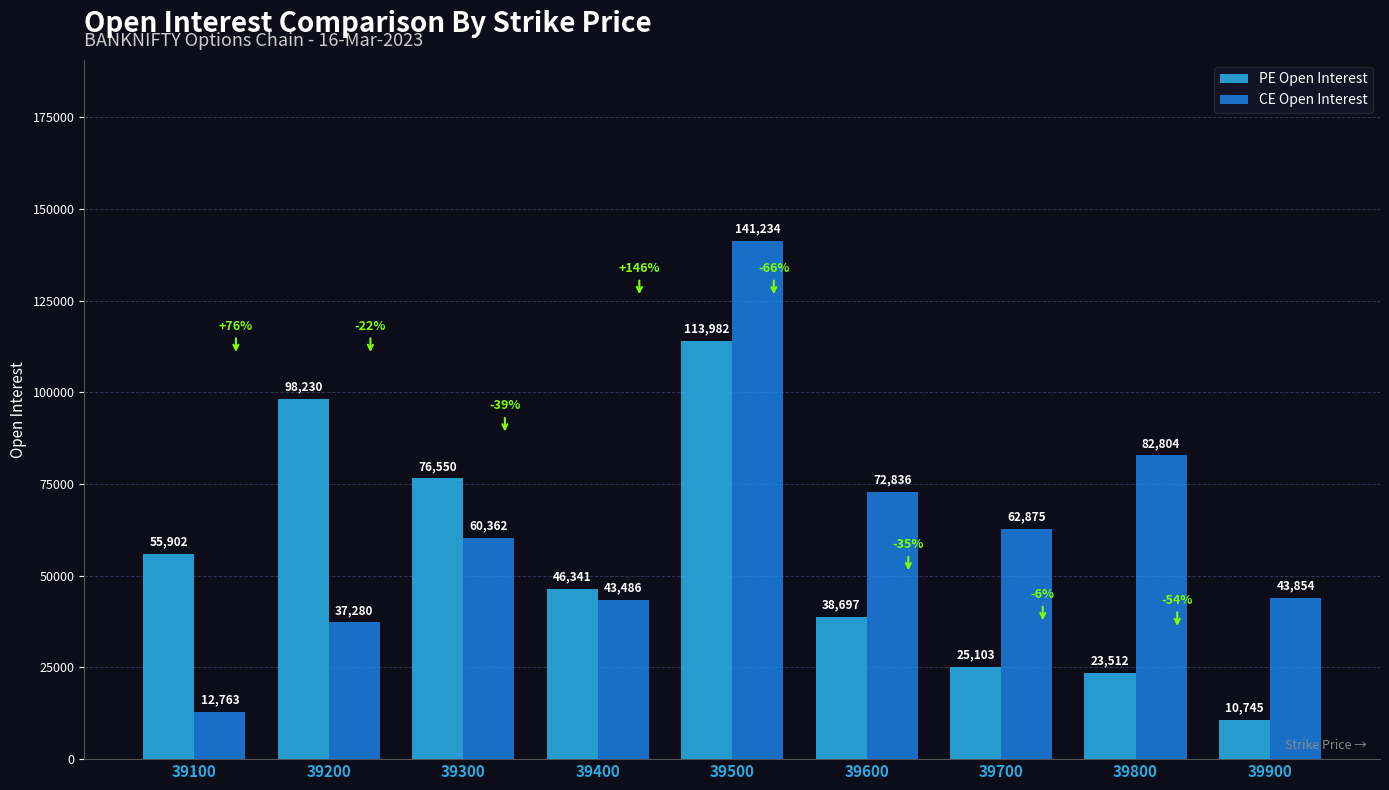

At which label is PE Open Interest closest to 62363?

39100